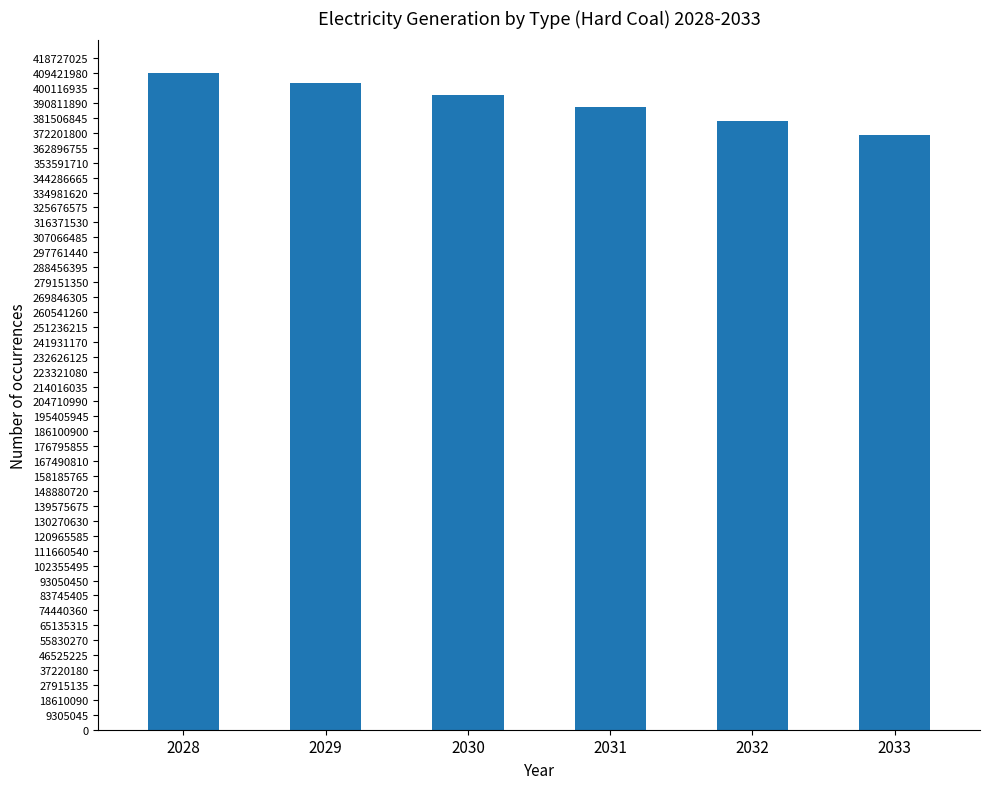

At which label does the data first exceed 395530000?

2028